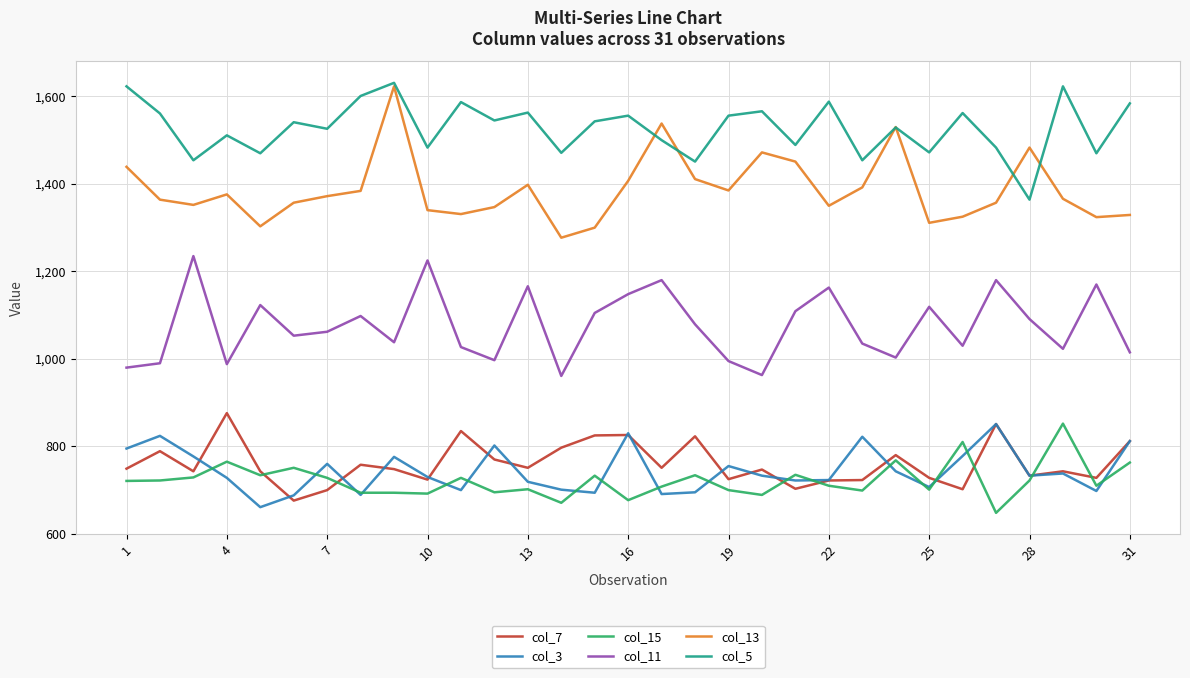

Which series has the largest range (max minus min)?

col_13